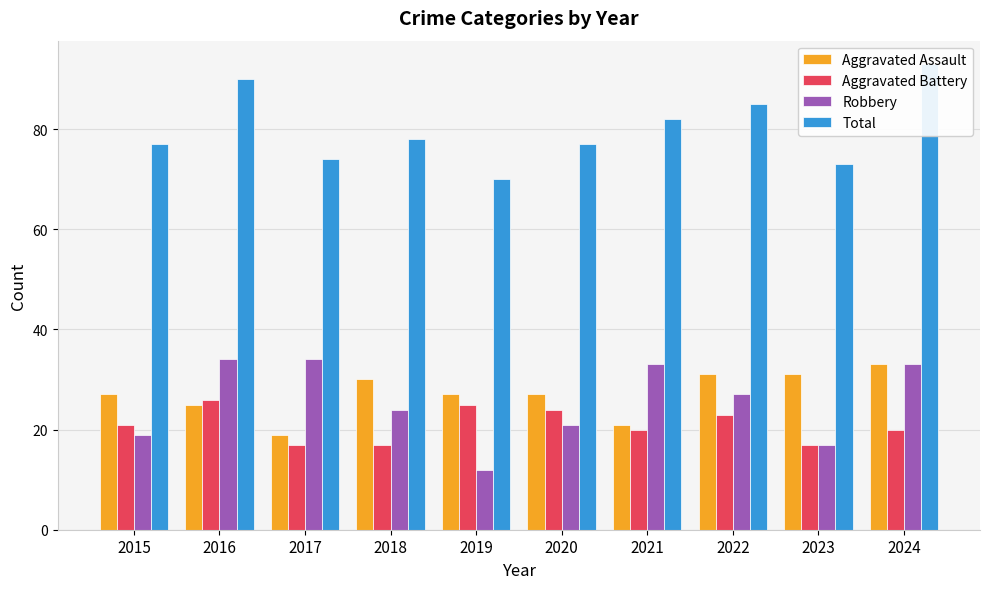

Which category has the highest value in the Robbery series?

2016